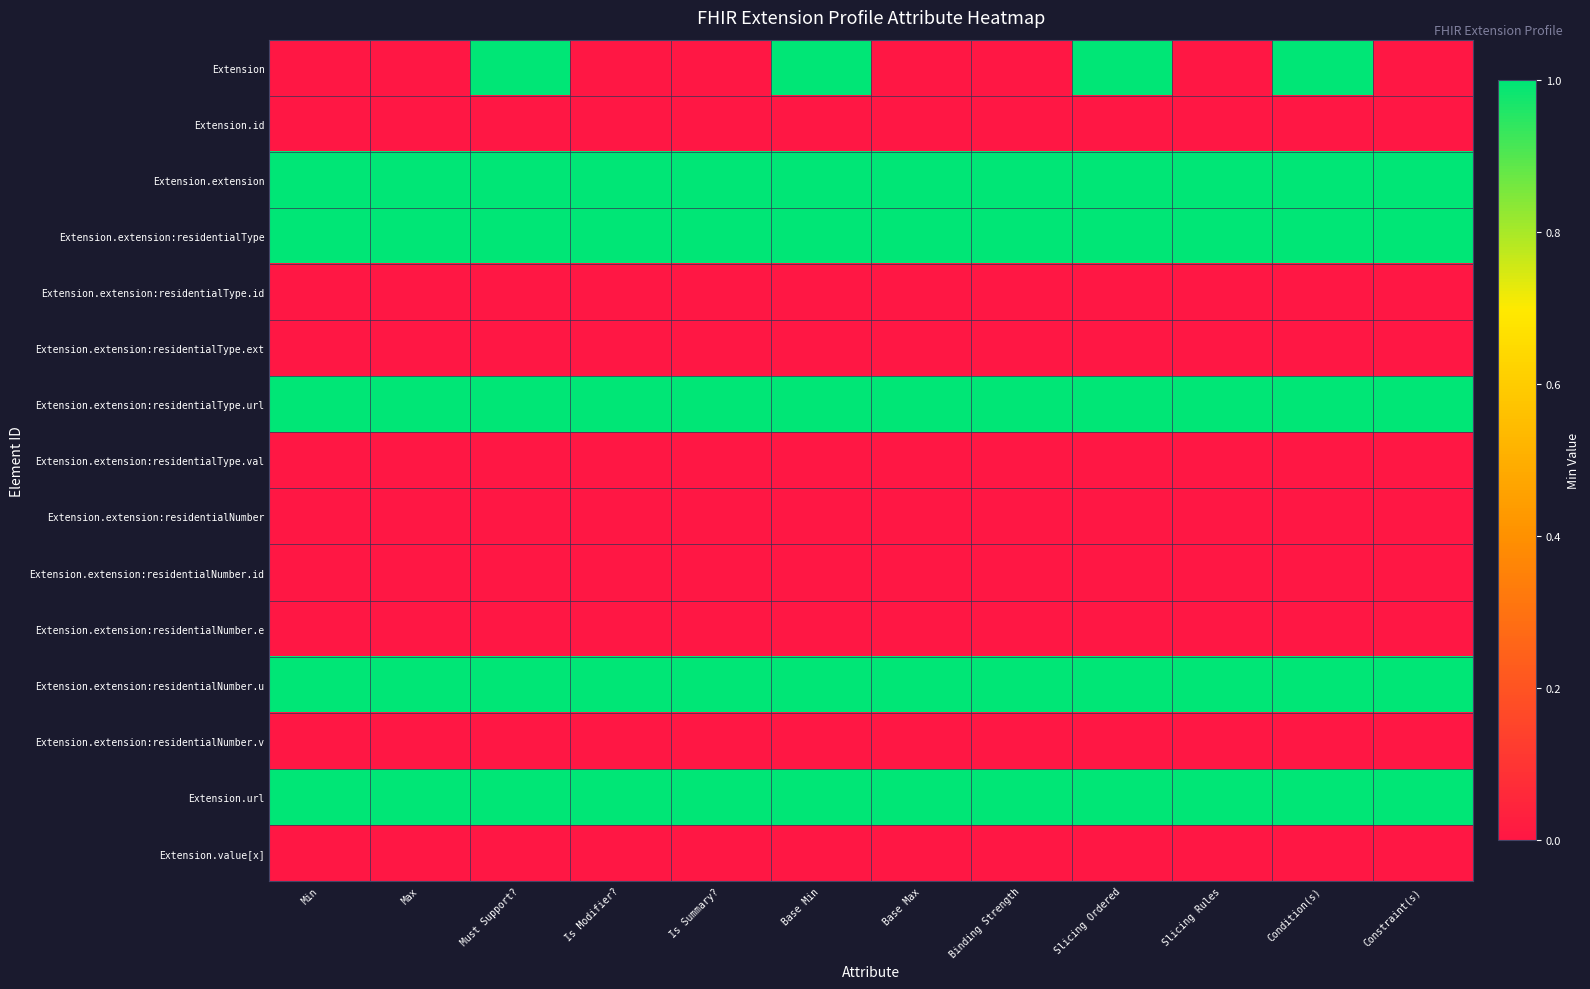

What is the total value across all series at Base Min?

6